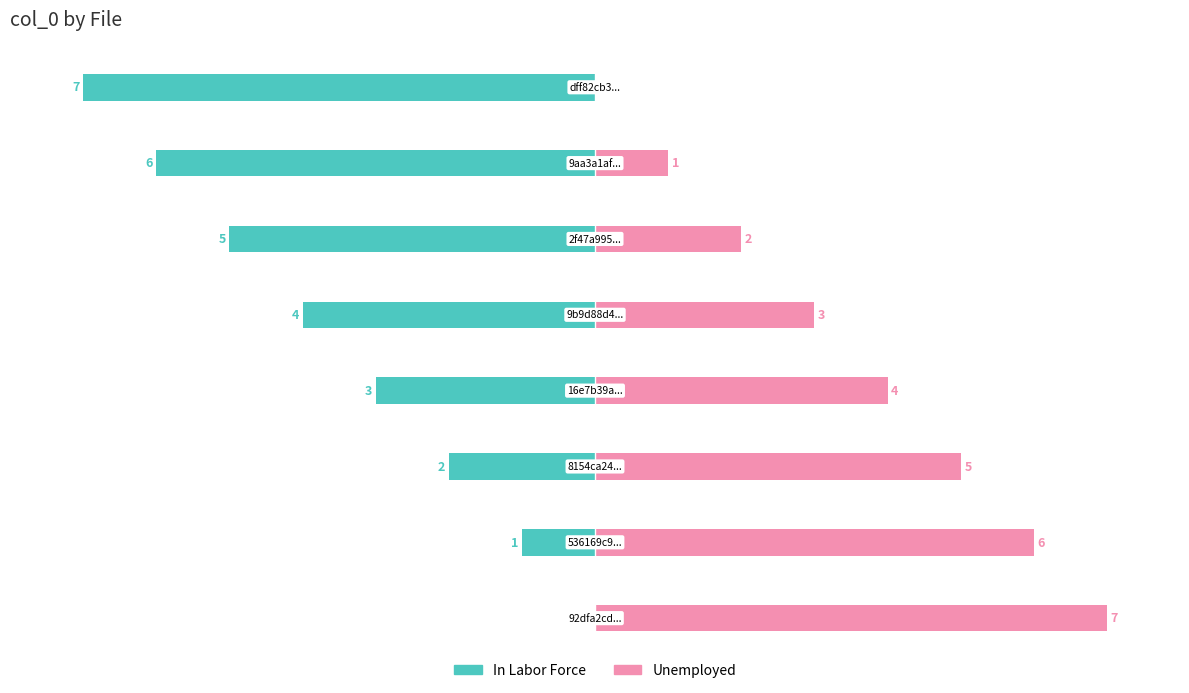

What is the total value across all series at 4?

-1